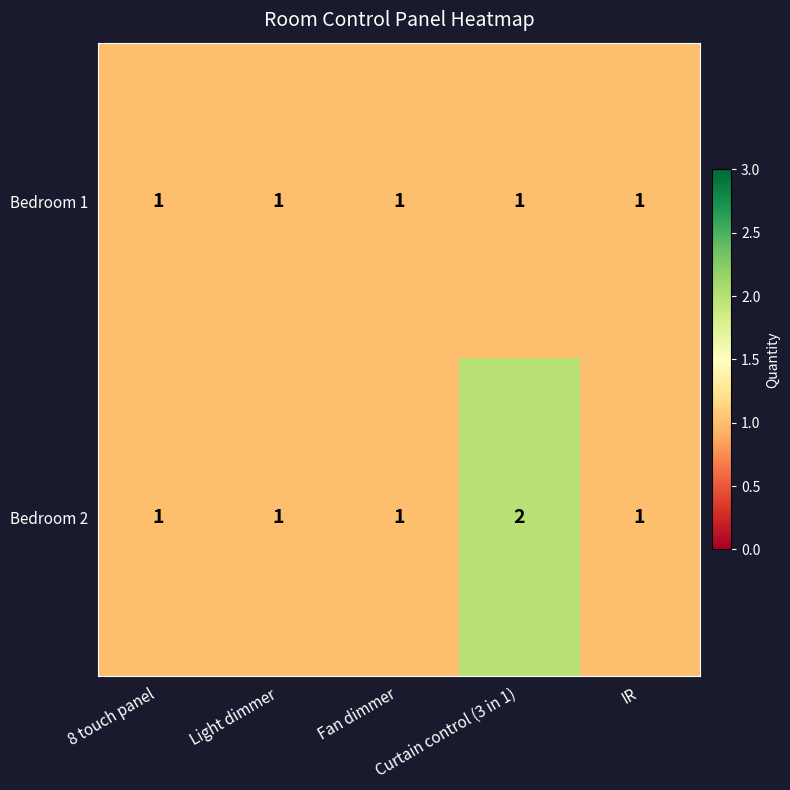

List the series in order of their overall mean, highest first.

Bedroom 2, Bedroom 1